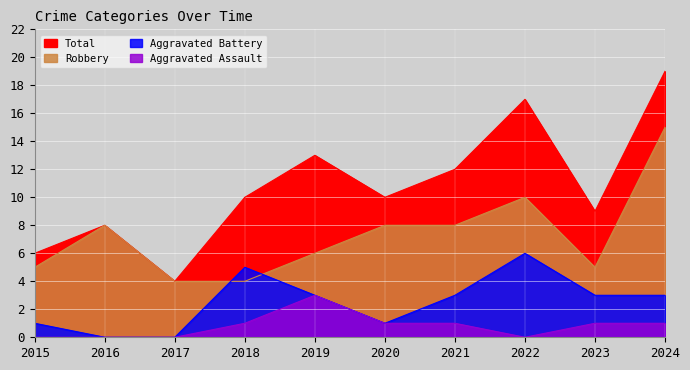

What is the approximate value of Robbery at 2022, to the nearest 5?

10